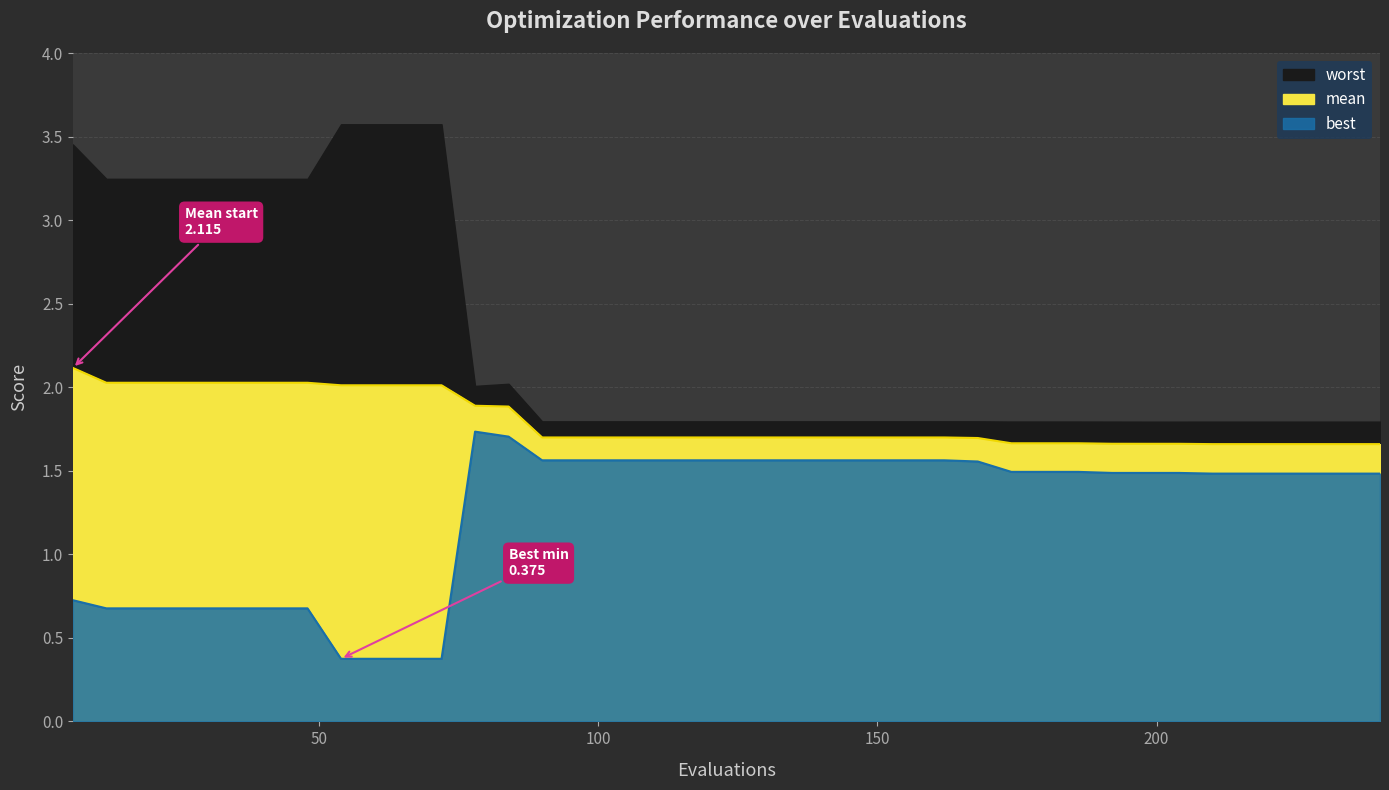

Count the number of categories in the chart.

40